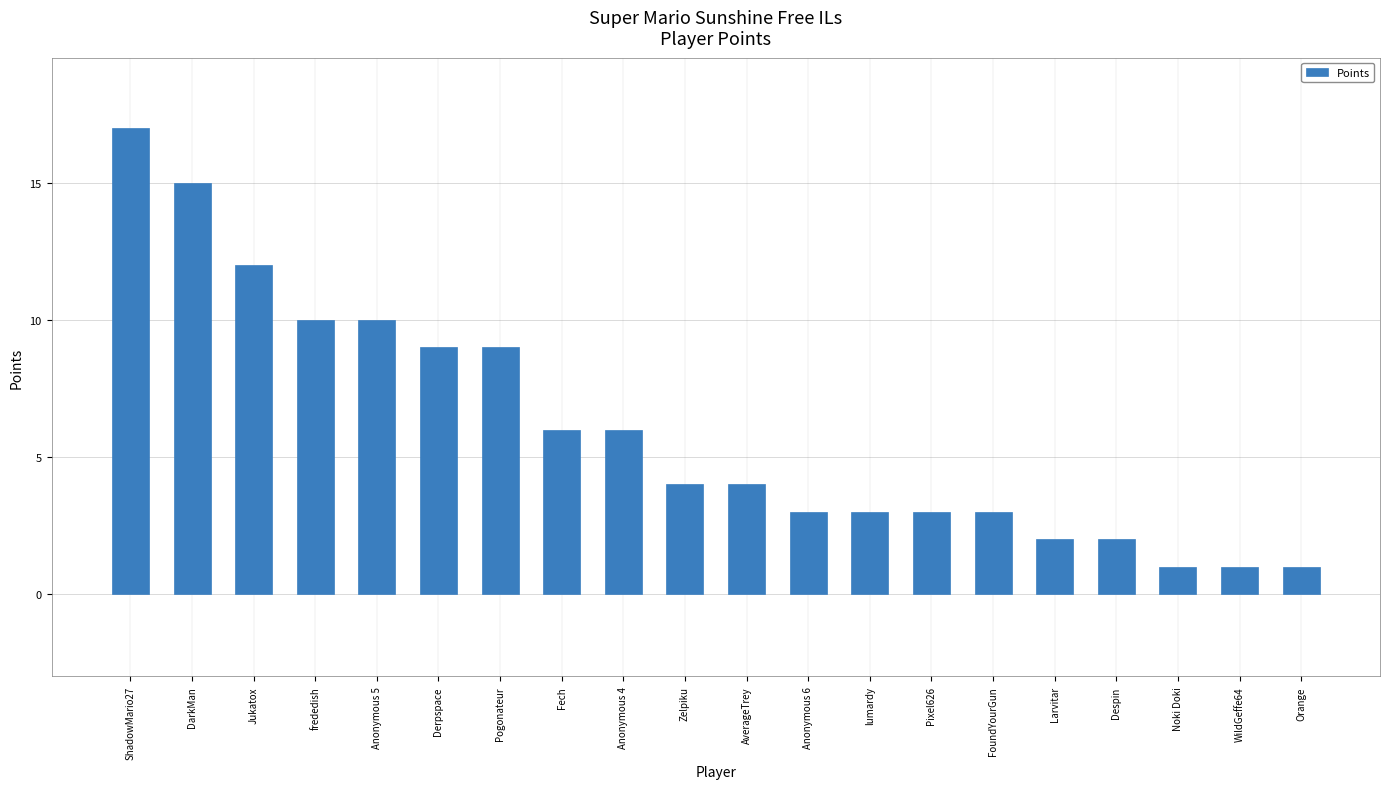

What is the change in value from ShadowMario27 to Orange?

-16